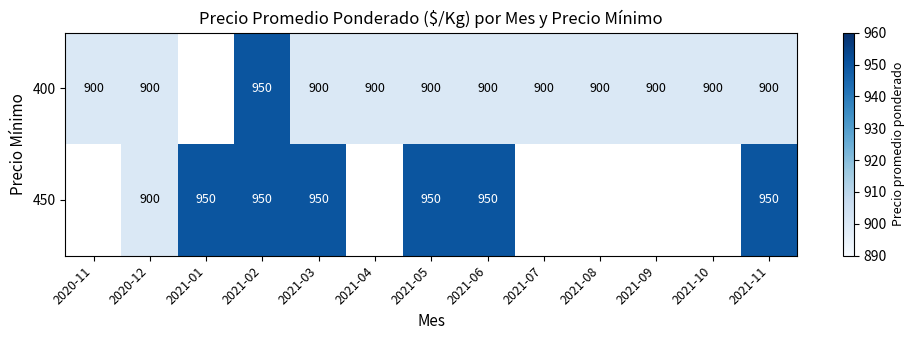

What is the sum of the 400 values at 2021-03 and 2021-05?

1800